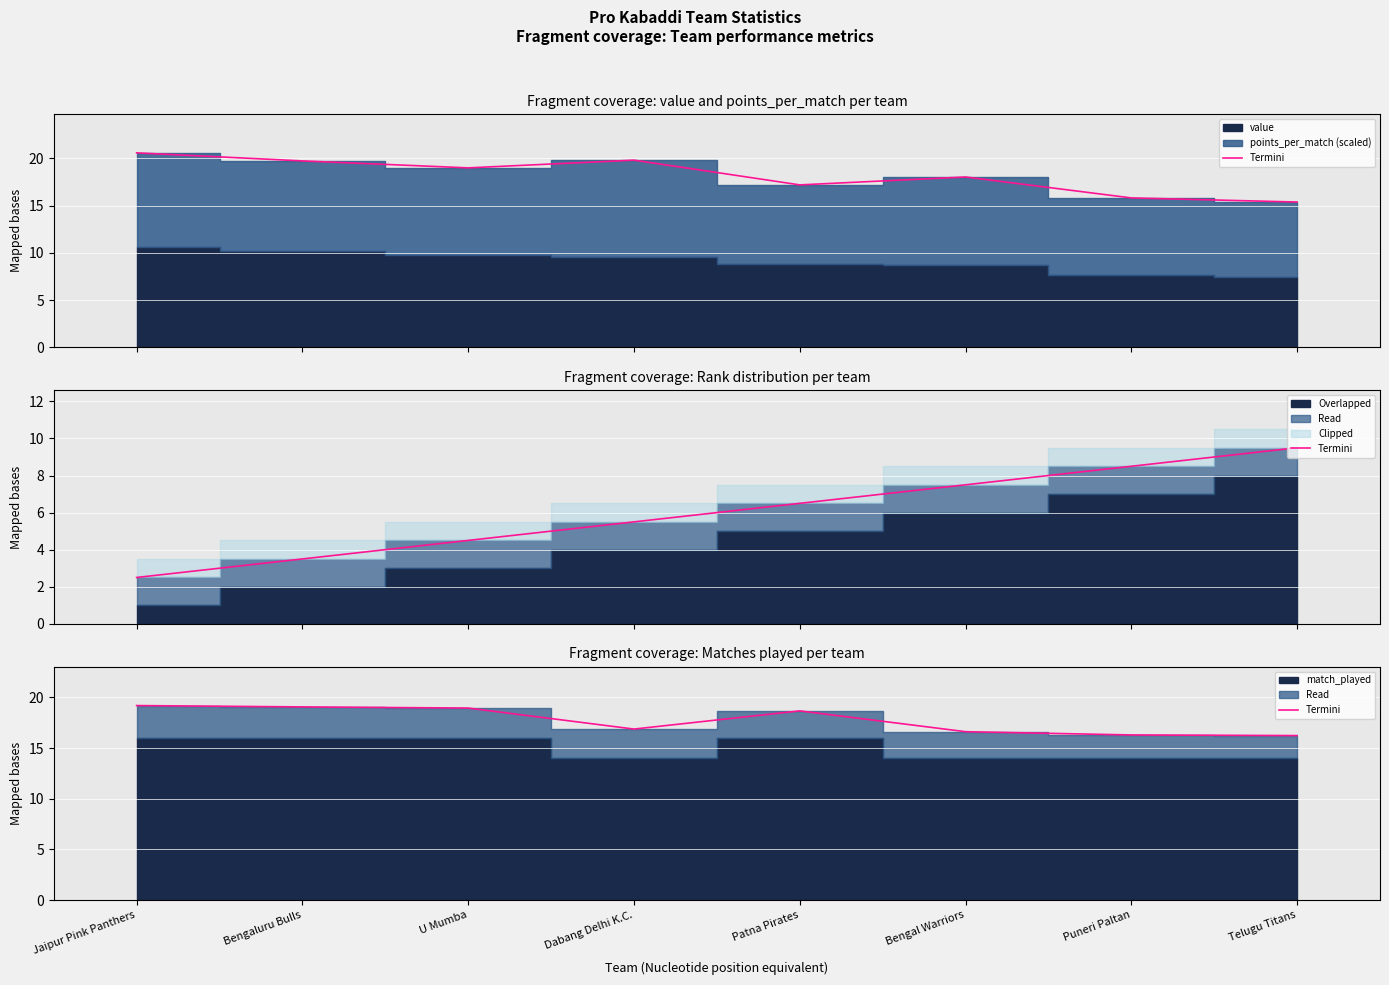

What is the approximate value at U Mumba?

18.9